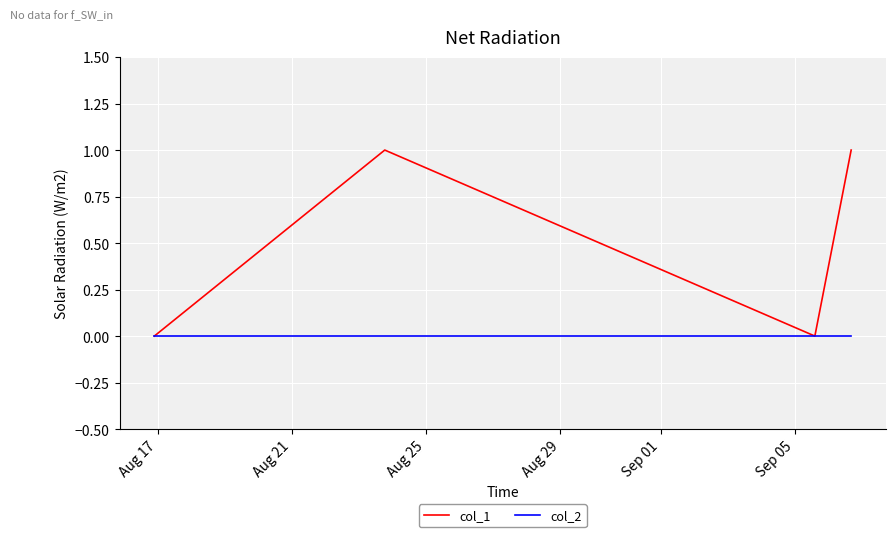

How many lines are shown in the chart?

2